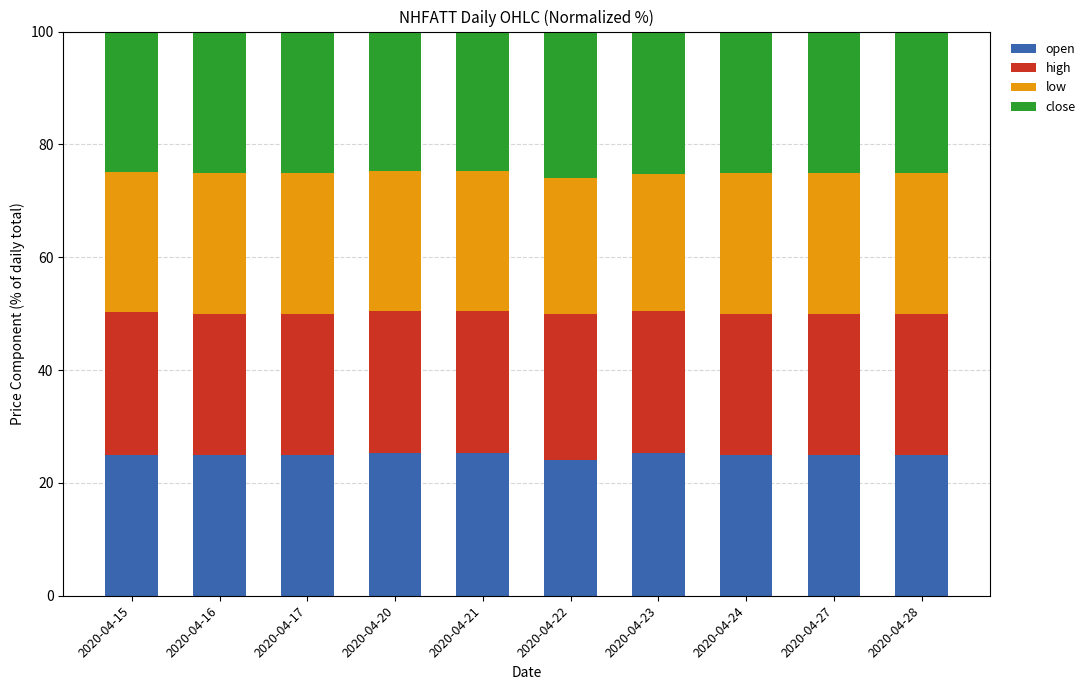

What is the total value across all series at 2020-04-24?

100.0